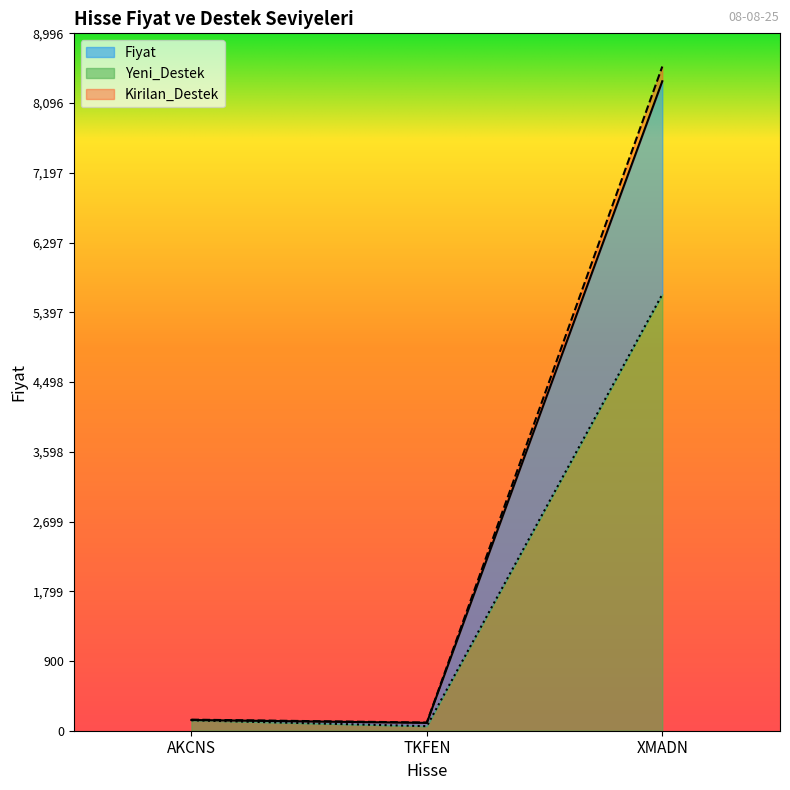

What is the value of the Yeni_Destek point at the 2nd from the left?

58.6